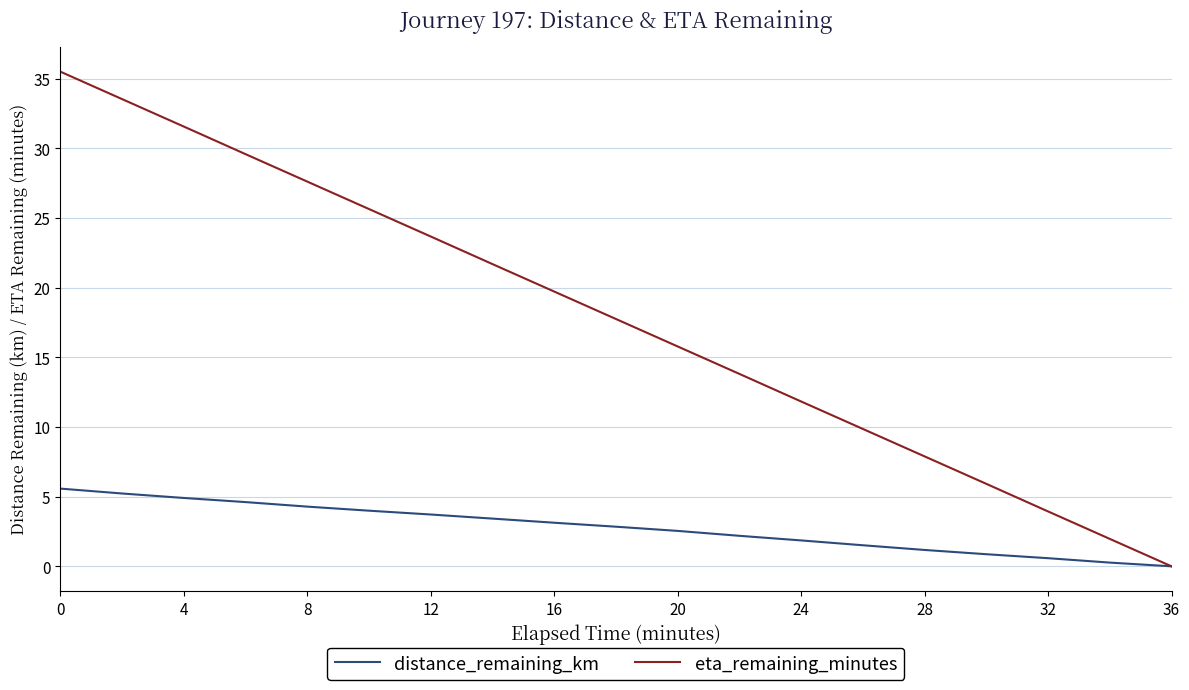

What is the maximum value for eta_remaining_minutes?

35.5